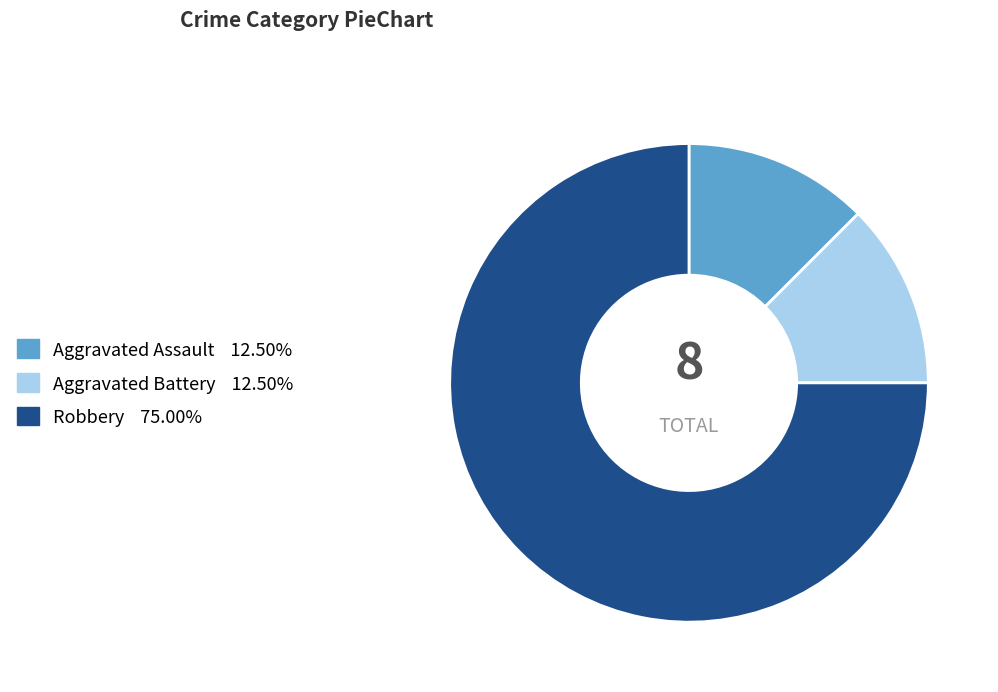

Is it true that Aggravated Assault is 12% of the pie?

True